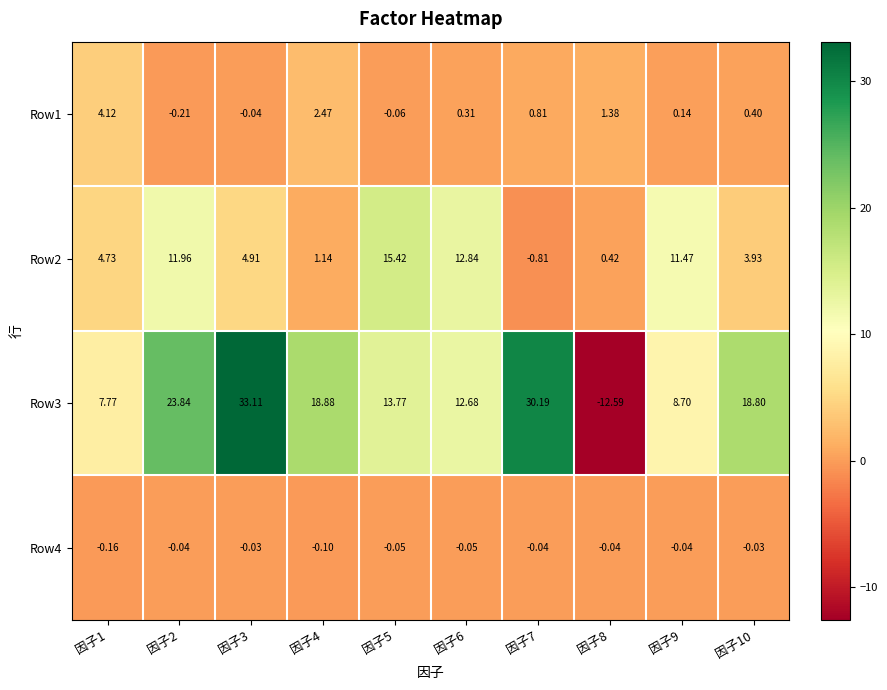

Is the value of Row2 at 因子9 greater than the value of Row4 at 因子6?

Yes